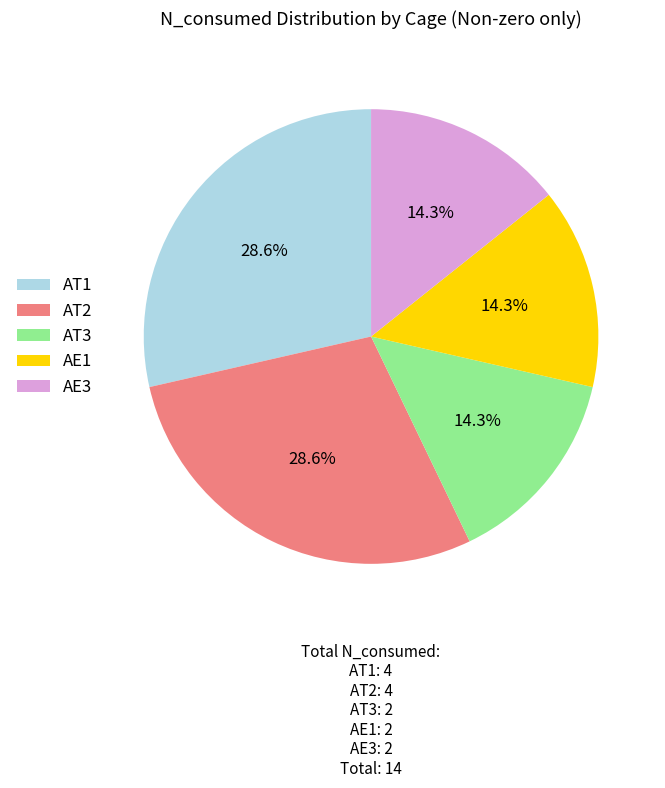

To the nearest percent, what is the average slice percentage?

20%